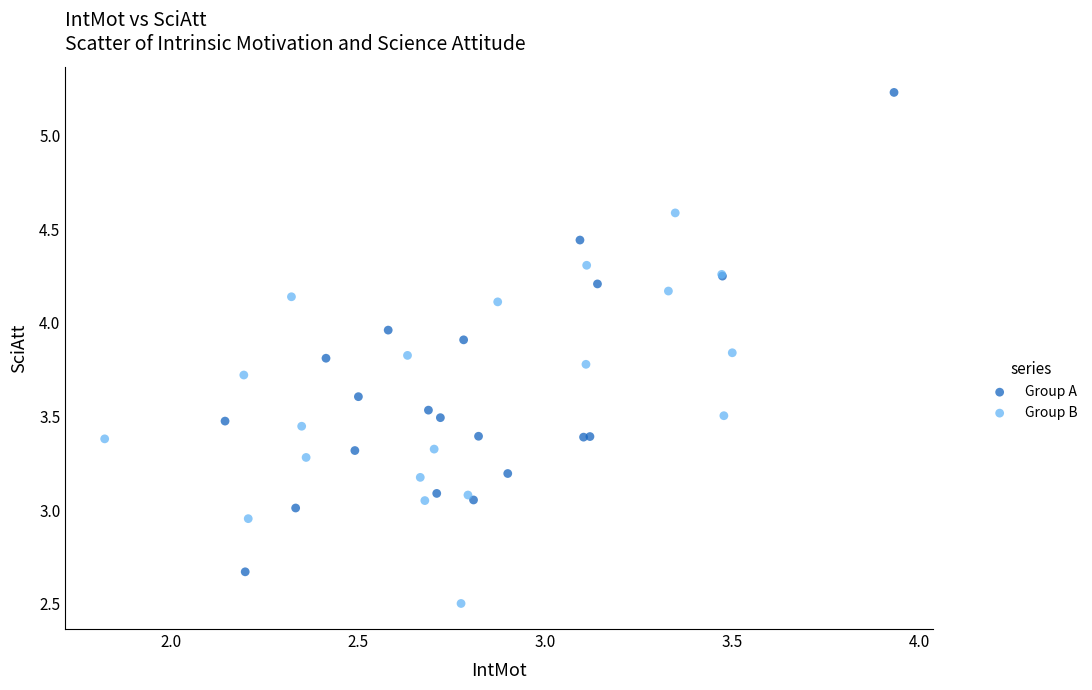

Which series reaches the maximum Y coordinate?

Group A